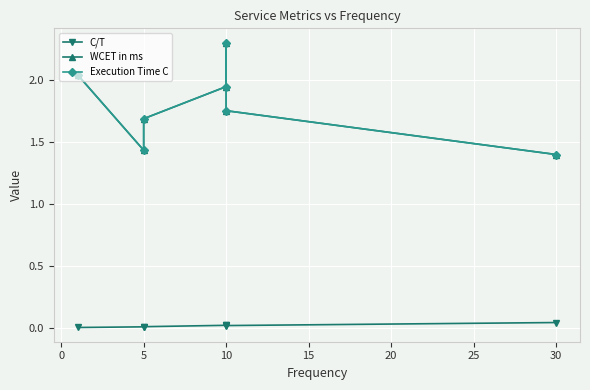

At 5, list the series in order from largest to smallest.

WCET in ms, Execution Time C, C/T